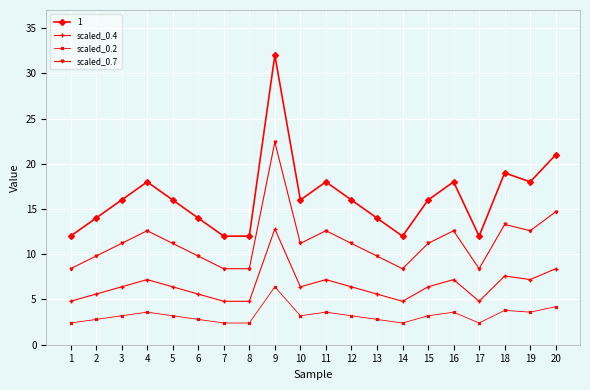

The value of scaled_0.2 at 15 is 3.2. True or false?

True